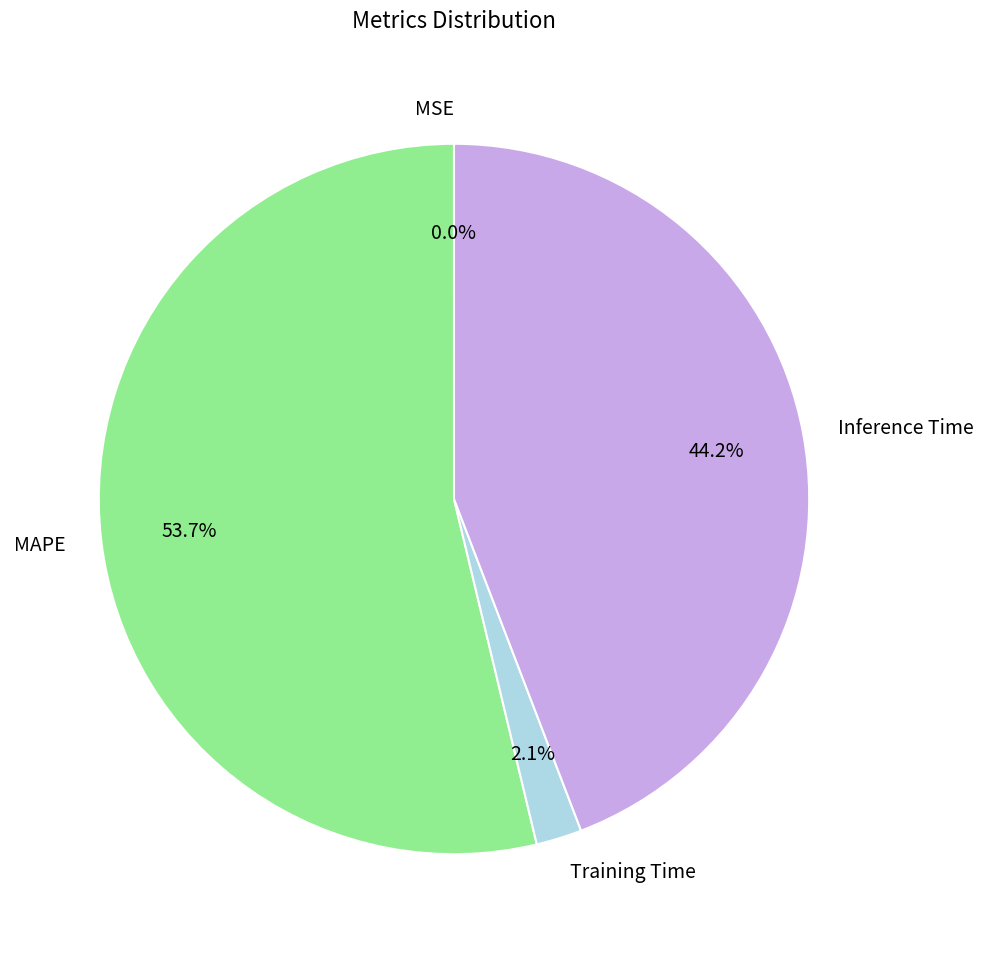

To the nearest percent, what is the difference between the largest and smallest slice percentages?

54%